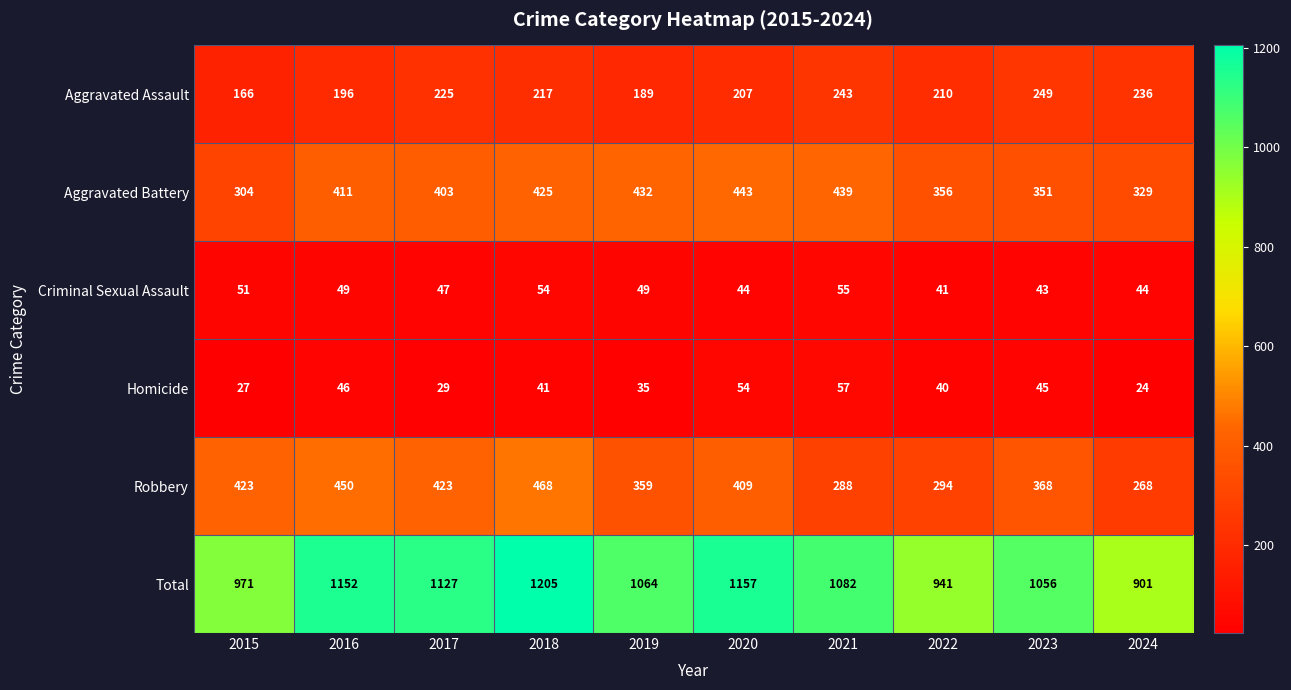

What is the maximum value shown in the chart?

1205